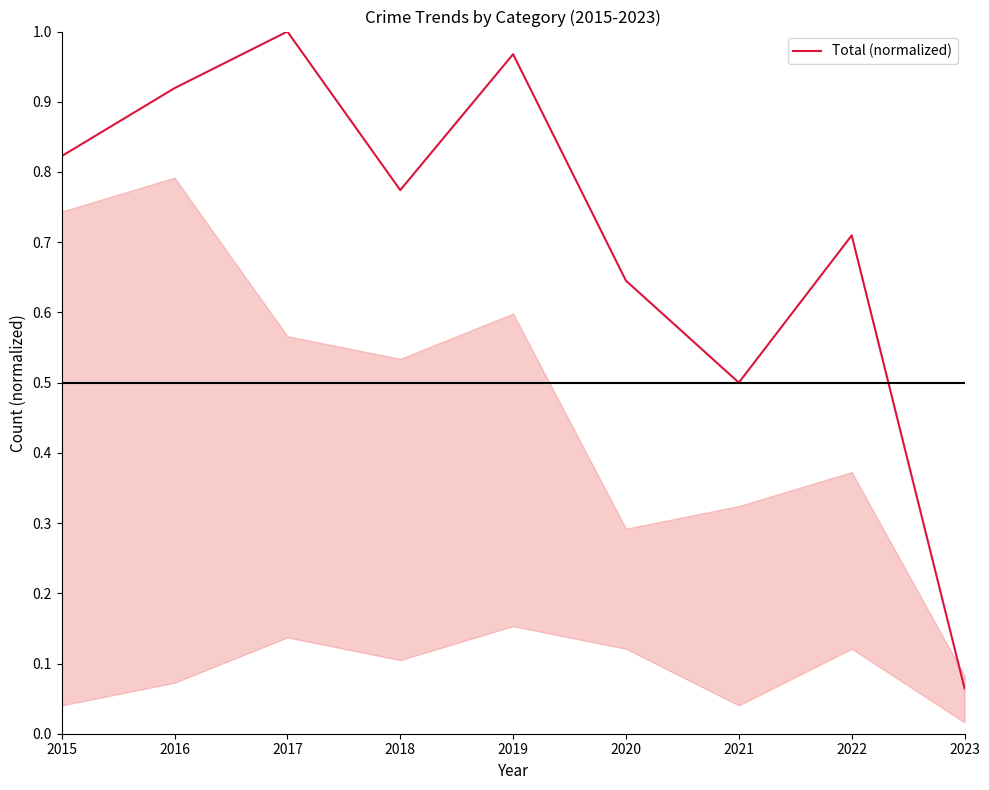

Where is the data nearest to the value 0?

2023